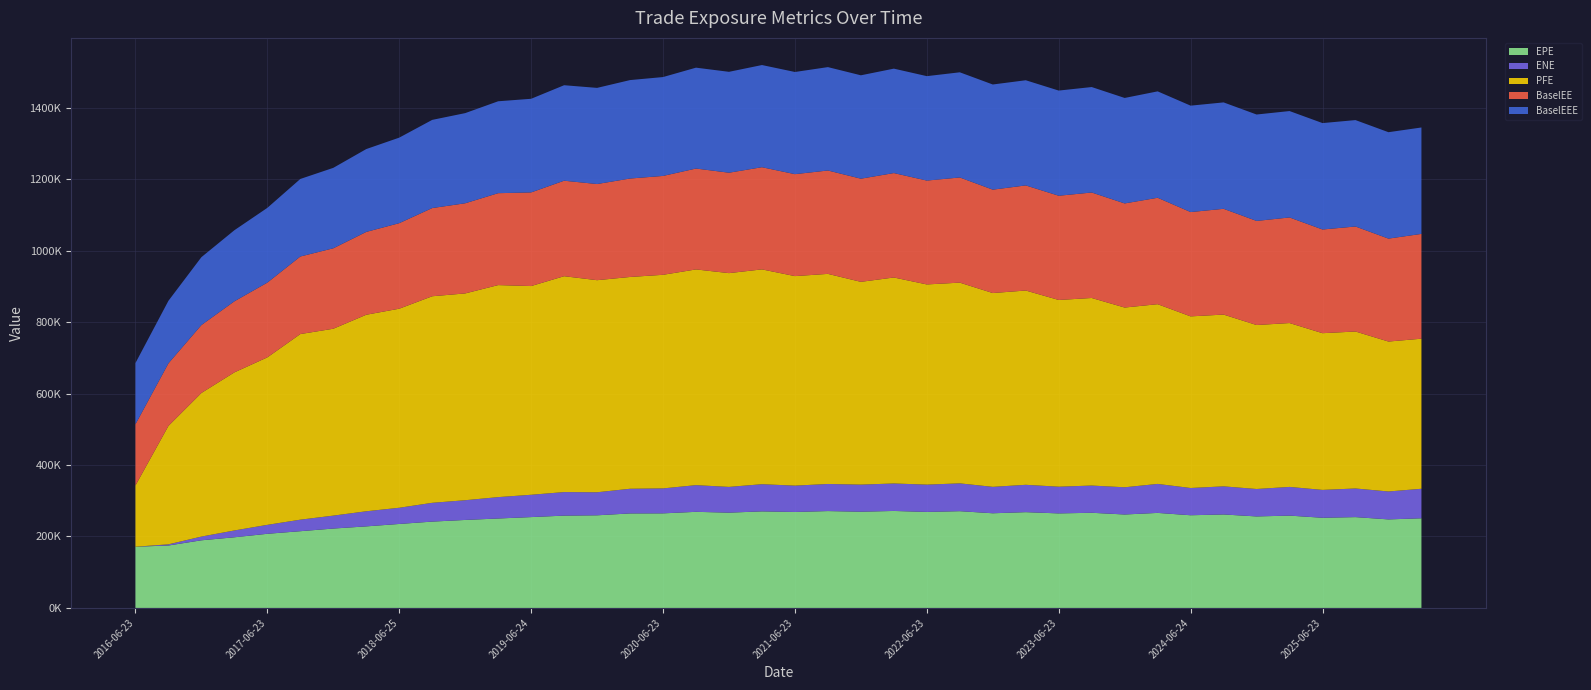

Reading left to right, extract all data points from this chart.

EPE: 2016-06-23=171304.0	2016-09-23=174697.0	2016-12-23=189276.0	2017-03-23=197694.0	2017-06-23=207496.0	2017-09-25=214727.0	2017-12-27=222152.0	2018-03-23=228213.0	2018-06-25=235005.0	2018-09-24=241580.0	2018-12-24=246219.0	2019-03-25=250275.0	2019-06-24=254201.0	2019-09-23=258327.0	2019-12-23=259198.0	2020-03-23=264450.0	2020-06-23=264649.0	2020-09-23=268932.0	2020-12-23=266620.0	2021-03-23=270208.0	2021-06-23=268511.0	2021-09-23=271064.0	2021-12-23=269265.0	2022-03-23=271372.0	2022-06-23=268682.0	2022-09-23=270750.0	2022-12-23=264895.0	2023-03-23=268022.0	2023-06-23=264527.0	2023-09-25=266277.0	2023-12-27=261470.0	2024-03-25=265923.0	2024-06-24=259352.0	2024-09-23=261564.0	2024-12-23=256053.0	2025-03-24=258324.0	2025-06-23=252330.0	2025-09-23=254134.0	2025-12-23=247726.0	2026-03-23=250871.0
ENE: 2016-06-23=0.0	2016-09-23=3245.1	2016-12-23=10387.7	2017-03-23=19102.4	2017-06-23=25014.8	2017-09-25=32255.2	2017-12-27=36152.9	2018-03-23=42264.9	2018-06-25=45297.6	2018-09-24=52568.4	2018-12-24=55192.9	2019-03-25=59810.6	2019-06-24=62444.6	2019-09-23=65858.8	2019-12-23=64457.9	2020-03-23=69028.4	2020-06-23=69837.5	2020-09-23=74641.3	2020-12-23=72033.0	2021-03-23=76010.2	2021-06-23=73715.5	2021-09-23=75784.8	2021-12-23=75790.0	2022-03-23=76889.3	2022-06-23=76364.5	2022-09-23=77825.6	2022-12-23=73914.1	2023-03-23=76504.0	2023-06-23=74708.1	2023-09-25=76164.3	2023-12-27=76152.0	2024-03-25=81101.4	2024-06-24=76250.4	2024-09-23=78619.3	2024-12-23=76770.7	2025-03-24=80299.9	2025-06-23=77943.4	2025-09-23=80114.9	2025-12-23=78151.2	2026-03-23=82592.3
PFE: 2016-06-23=171304.0	2016-09-23=331383.0	2016-12-23=401838.0	2017-03-23=442345.0	2017-06-23=468584.0	2017-09-25=519343.0	2017-12-27=522924.0	2018-03-23=549907.0	2018-06-25=556996.0	2018-09-24=577973.0	2018-12-24=578620.0	2019-03-25=593261.0	2019-06-24=584021.0	2019-09-23=604040.0	2019-12-23=593421.0	2020-03-23=592588.0	2020-06-23=597659.0	2020-09-23=603617.0	2020-12-23=598181.0	2021-03-23=601082.0	2021-06-23=586258.0	2021-09-23=587886.0	2021-12-23=567388.0	2022-03-23=576344.0	2022-06-23=560143.0	2022-09-23=561642.0	2022-12-23=542280.0	2023-03-23=543643.0	2023-06-23=522481.0	2023-09-25=524826.0	2023-12-27=502917.0	2024-03-25=502894.0	2024-06-24=480204.0	2024-09-23=480658.0	2024-12-23=458799.0	2025-03-24=458532.0	2025-06-23=438518.0	2025-09-23=439220.0	2025-12-23=419526.0	2026-03-23=419903.0
BaselEE: 2016-06-23=171304.0	2016-09-23=175030.0	2016-12-23=189995.0	2017-03-23=198851.0	2017-06-23=209177.0	2017-09-25=216991.0	2017-12-27=225082.0	2018-03-23=231783.0	2018-06-25=239315.0	2018-09-24=246747.0	2018-12-24=252240.0	2019-03-25=257165.0	2019-06-24=261984.0	2019-09-23=267175.0	2019-12-23=269027.0	2020-03-23=275453.0	2020-06-23=276648.0	2020-09-23=282263.0	2020-12-23=280965.0	2021-03-23=285882.0	2021-06-23=285246.0	2021-09-23=289261.0	2021-12-23=288634.0	2022-03-23=292188.0	2022-06-23=290609.0	2022-09-23=294258.0	2022-12-23=289272.0	2023-03-23=294071.0	2023-06-23=291640.0	2023-09-25=295115.0	2023-12-27=291302.0	2024-03-25=297744.0	2024-06-24=291872.0	2024-09-23=295937.0	2024-12-23=291254.0	2025-03-24=295413.0	2025-06-23=290105.0	2025-09-23=293811.0	2025-12-23=287985.0	2026-03-23=293235.0
BaselEEE: 2016-06-23=171304.0	2016-09-23=175030.0	2016-12-23=189995.0	2017-03-23=198851.0	2017-06-23=209177.0	2017-09-25=216991.0	2017-12-27=225082.0	2018-03-23=231783.0	2018-06-25=239315.0	2018-09-24=246747.0	2018-12-24=252240.0	2019-03-25=257165.0	2019-06-24=261984.0	2019-09-23=267175.0	2019-12-23=269027.0	2020-03-23=275453.0	2020-06-23=276648.0	2020-09-23=282263.0	2020-12-23=282263.0	2021-03-23=285882.0	2021-06-23=285882.0	2021-09-23=289261.0	2021-12-23=289261.0	2022-03-23=292188.0	2022-06-23=292188.0	2022-09-23=294258.0	2022-12-23=294258.0	2023-03-23=294258.0	2023-06-23=294258.0	2023-09-25=295115.0	2023-12-27=295115.0	2024-03-25=297744.0	2024-06-24=297744.0	2024-09-23=297744.0	2024-12-23=297744.0	2025-03-24=297744.0	2025-06-23=297744.0	2025-09-23=297744.0	2025-12-23=297744.0	2026-03-23=297744.0